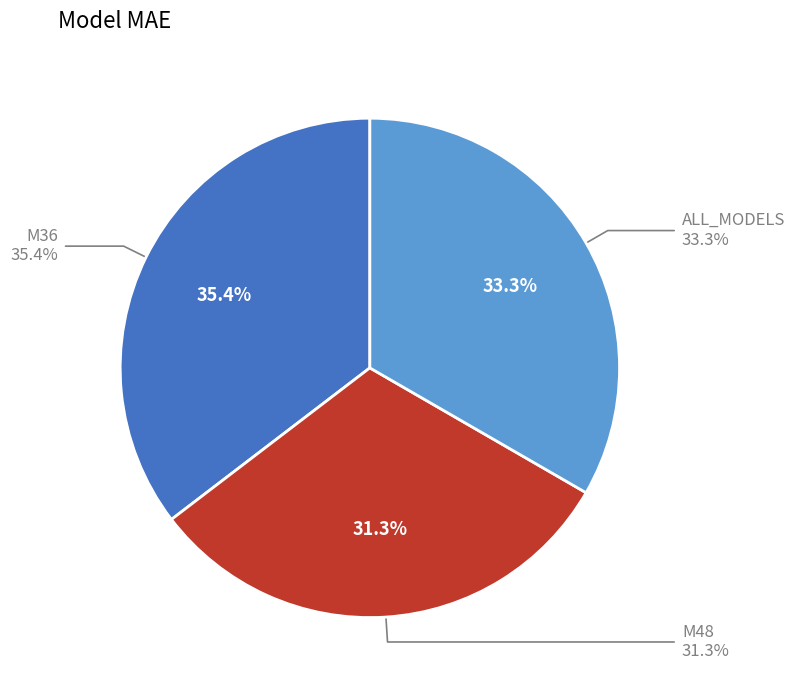

What is the change in value from M36 to ALL_MODELS?

-5.6